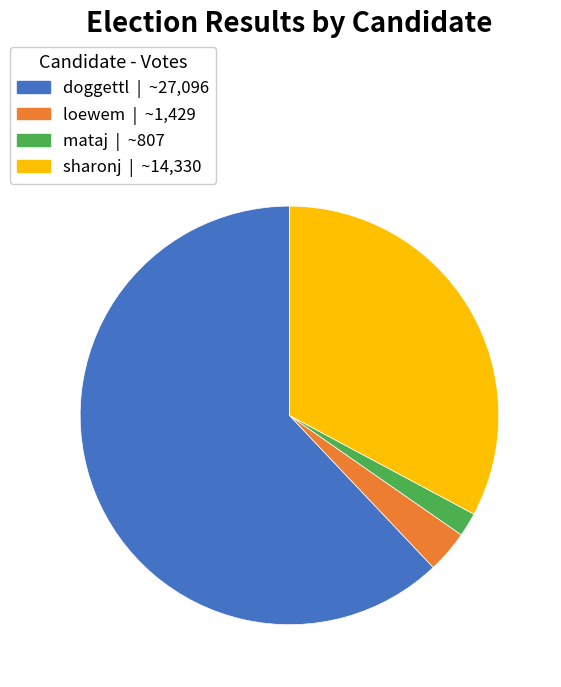

The mataj slice represents 2% of the pie. True or false?

True